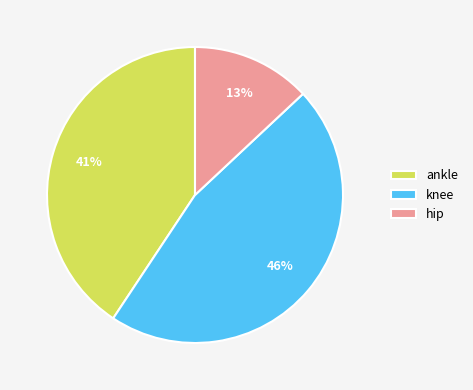

How many slices are in this pie chart?

3